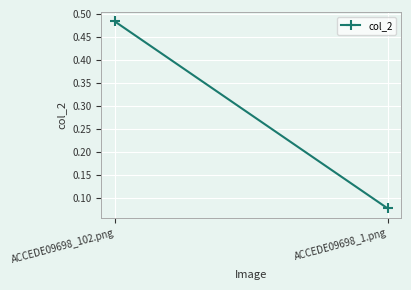

Count the number of data series in this chart.

1